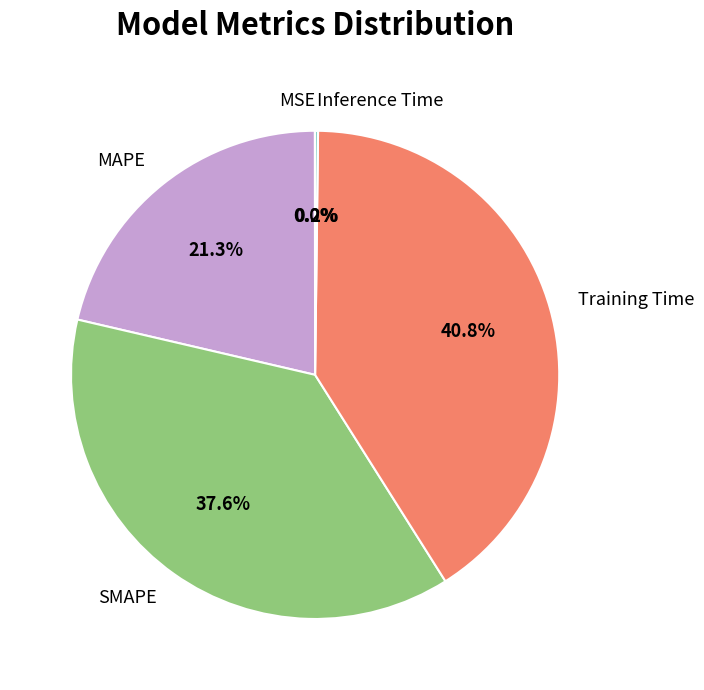

Is there any slice that represents more than half of the pie?

No